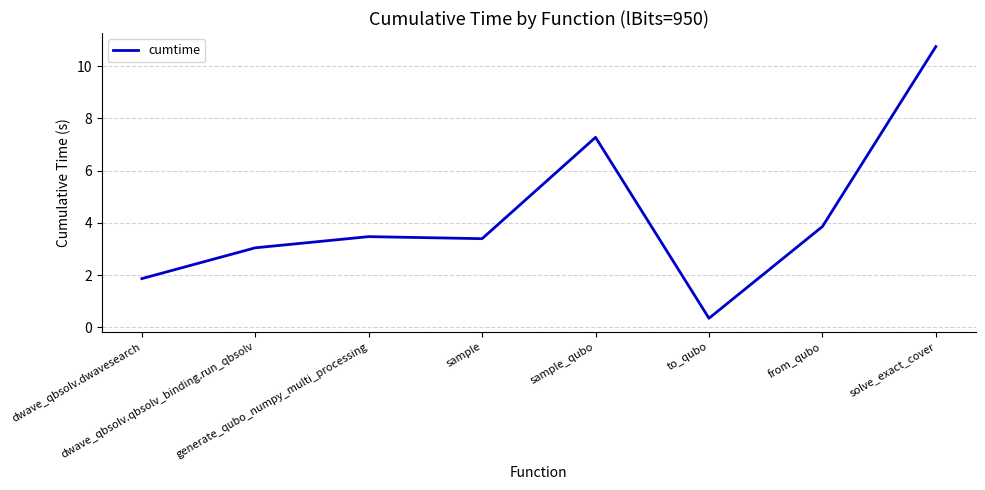

True or false: the data has more than 2 interior local peaks.

False